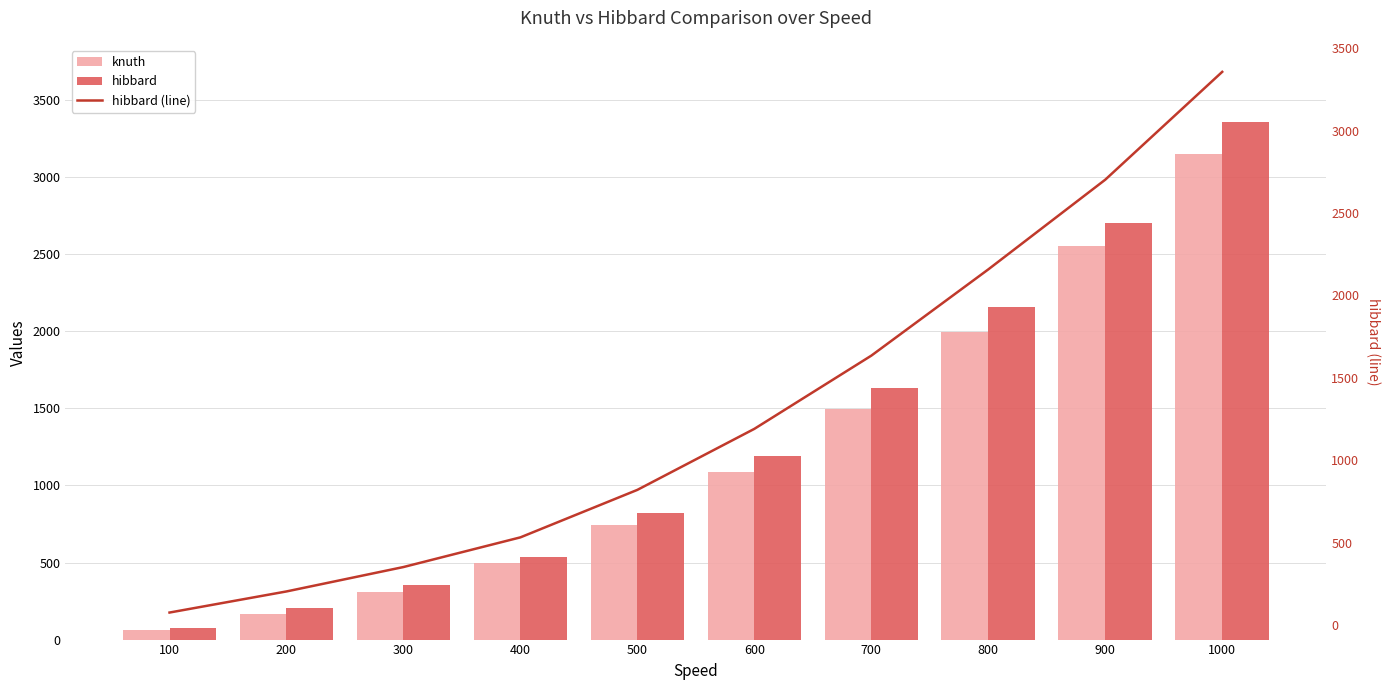

Is the value of knuth at 800 greater than the value of hibbard at 900?

No